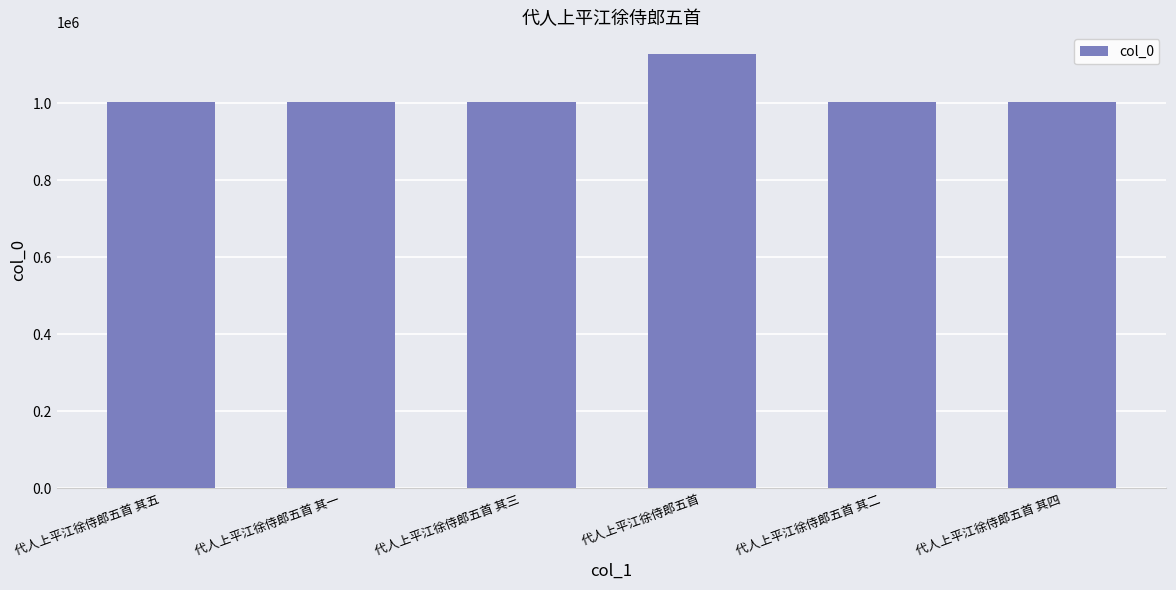

What is the ratio of the value at 代人上平江徐侍郎五首 其一 to the value at 代人上平江徐侍郎五首 其四?

1.0